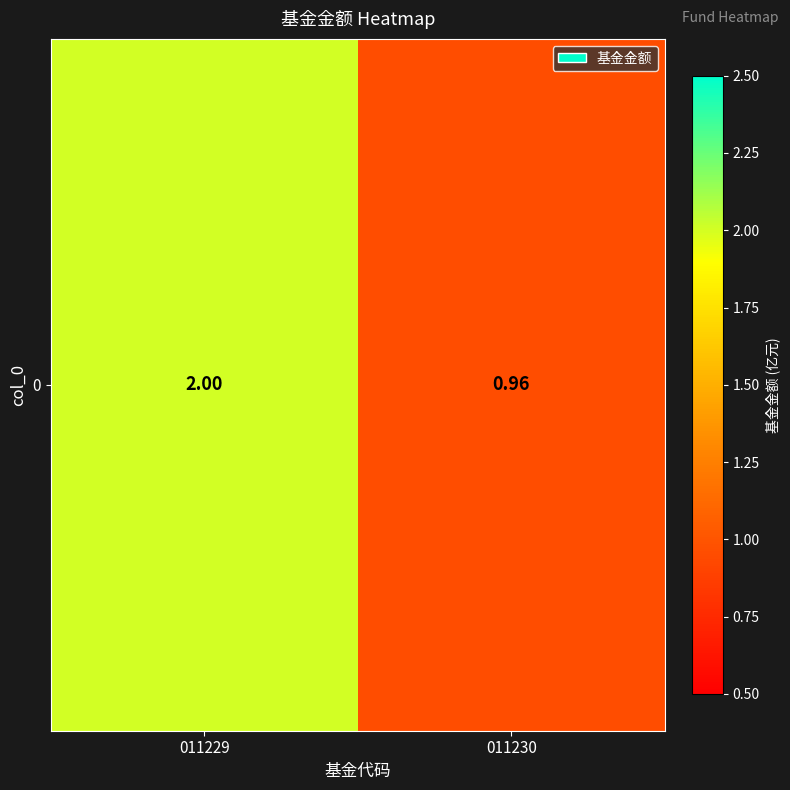

The value at 011230 is 1.5. True or false?

False